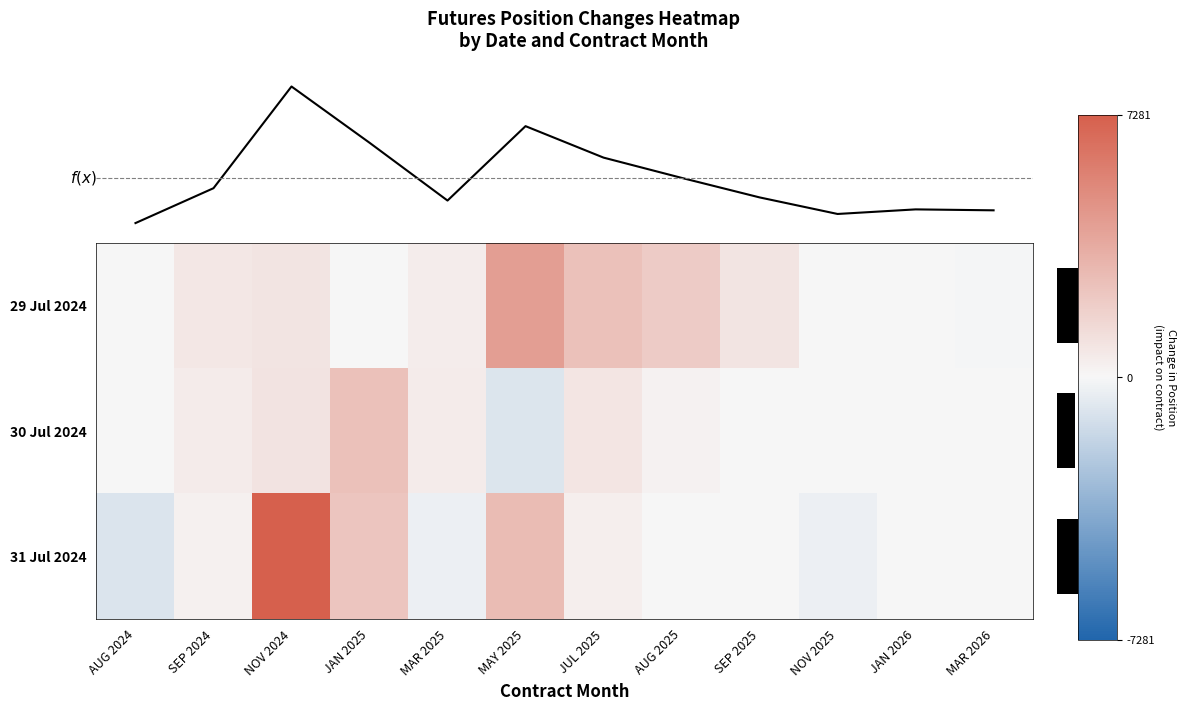

What is the maximum value shown in the chart?

7281